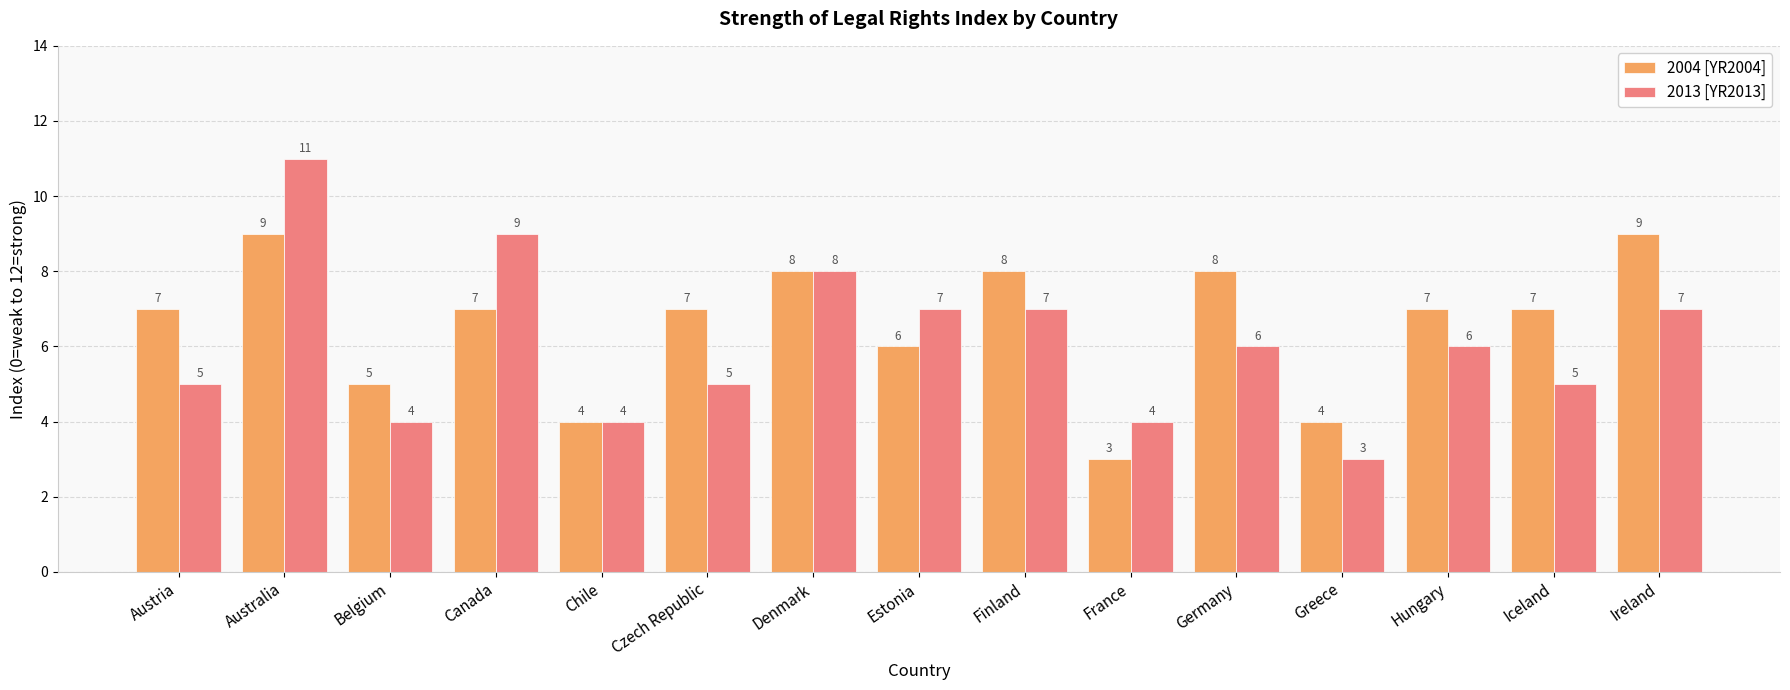

What are all the series names shown in the legend?

2004 [YR2004], 2013 [YR2013]